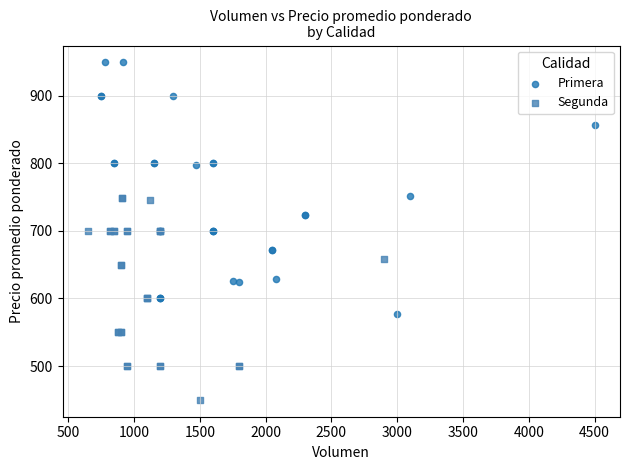

Which series contains the highest Y value?

Primera